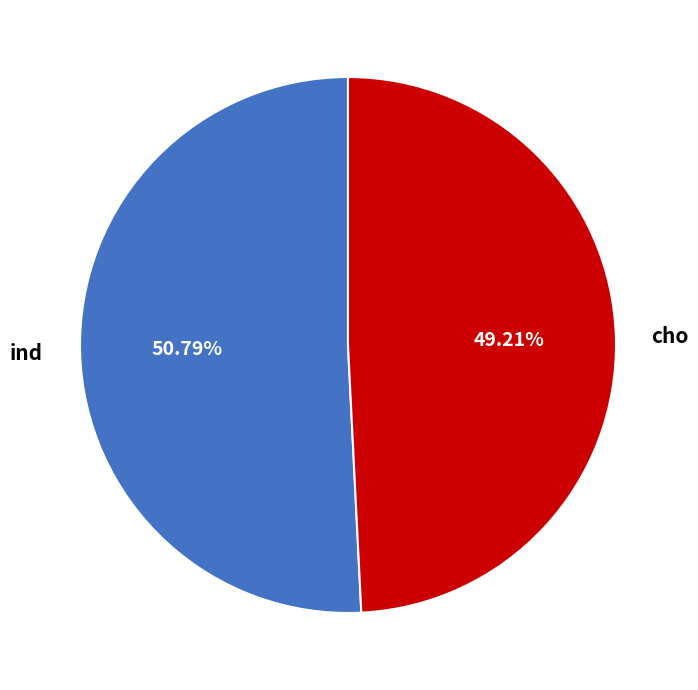

Is there any slice that represents more than half of the pie?

Yes